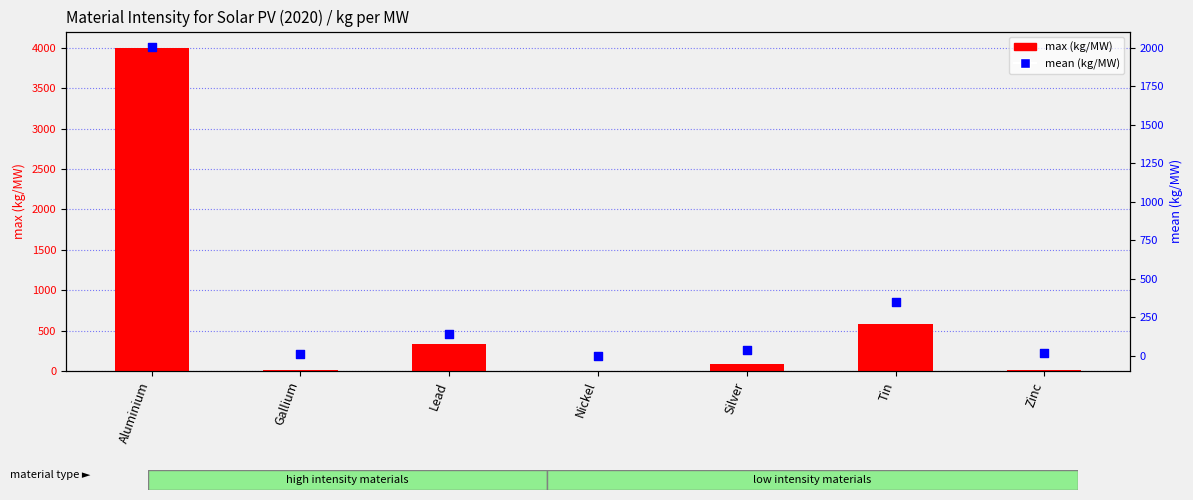

Which series reaches the maximum Y coordinate?

max (kg/MW)